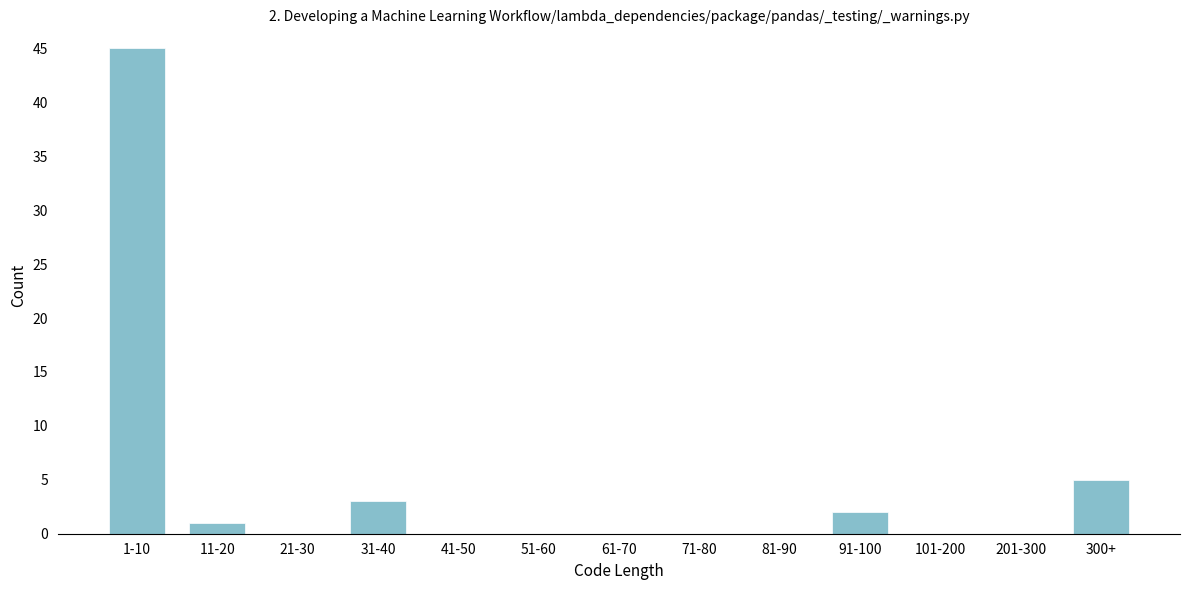

Reading right to left, transcribe all the data shown in this chart.

300+=5	201-300=0	101-200=0	91-100=2	81-90=0	71-80=0	61-70=0	51-60=0	41-50=0	31-40=3	21-30=0	11-20=1	1-10=45